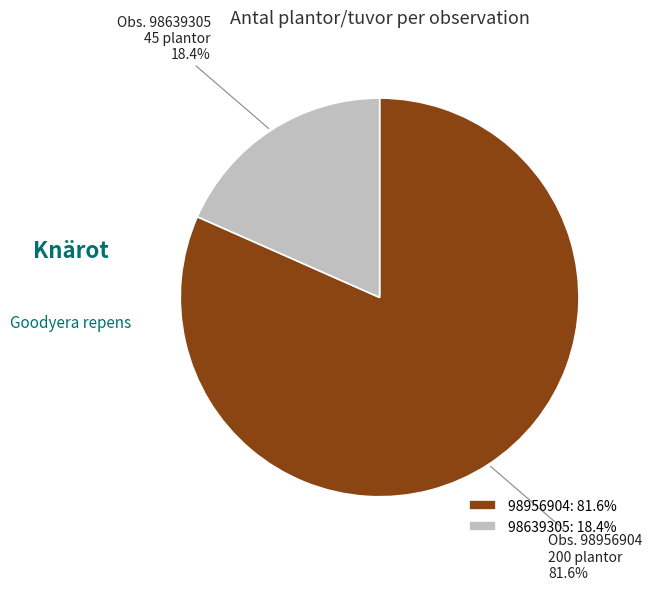

Which category has the smallest portion of the pie?

98639305: 18.4%